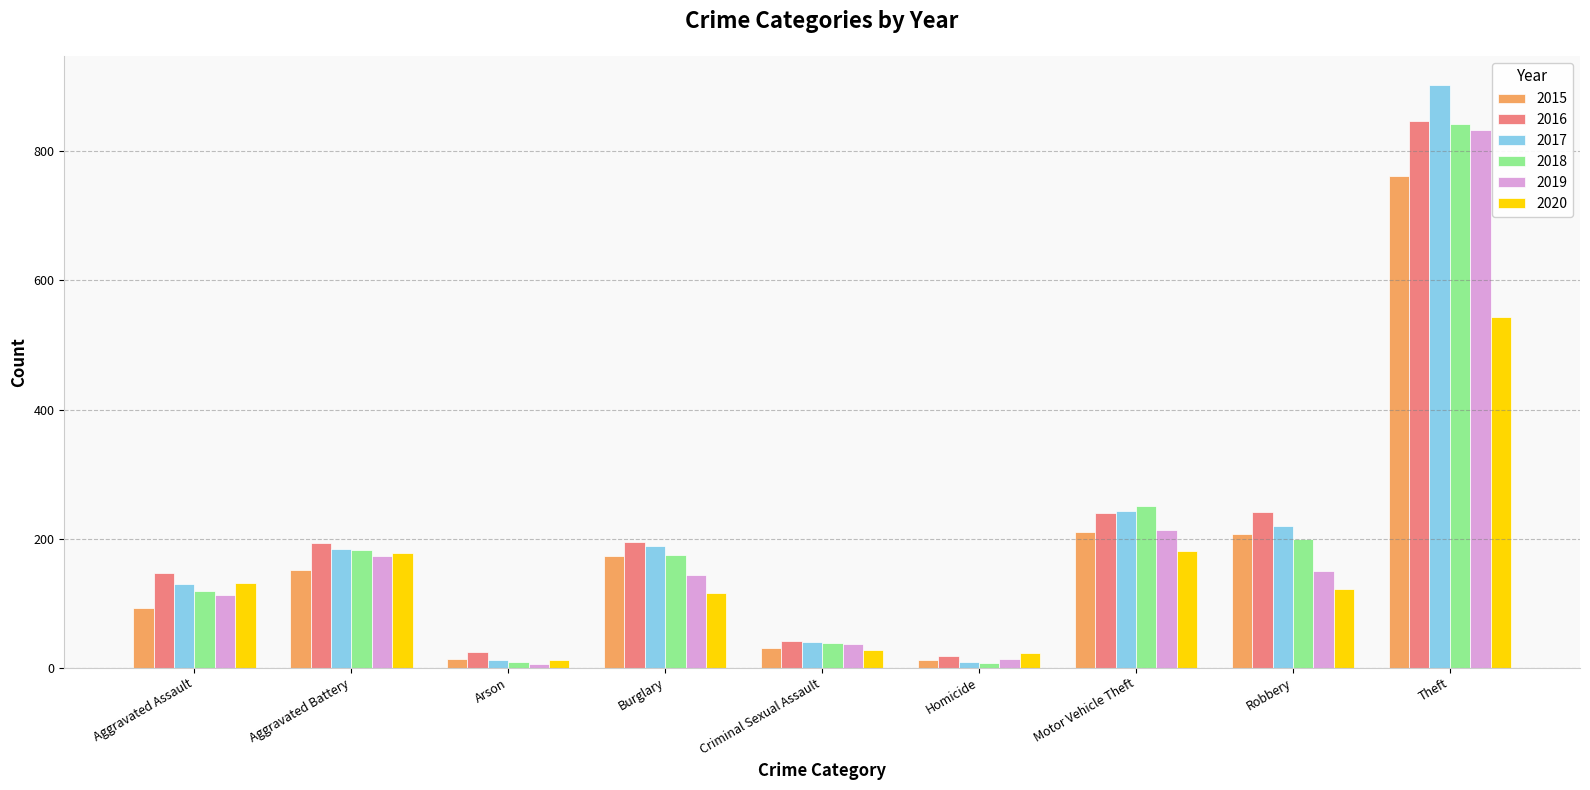

What is the sum of the 2020 values at Burglary and Theft?

658